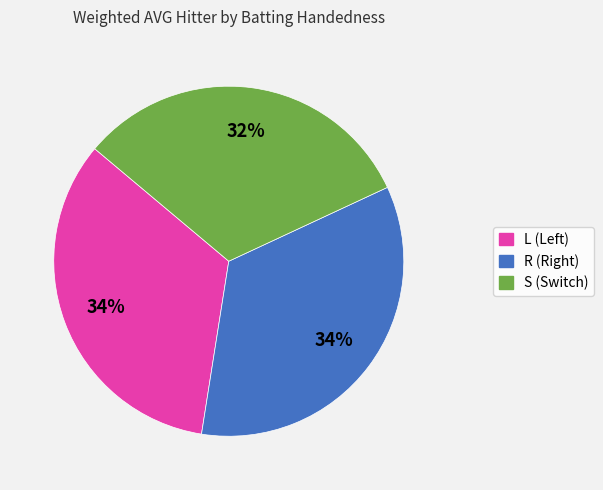

Is there any slice that represents more than half of the pie?

No